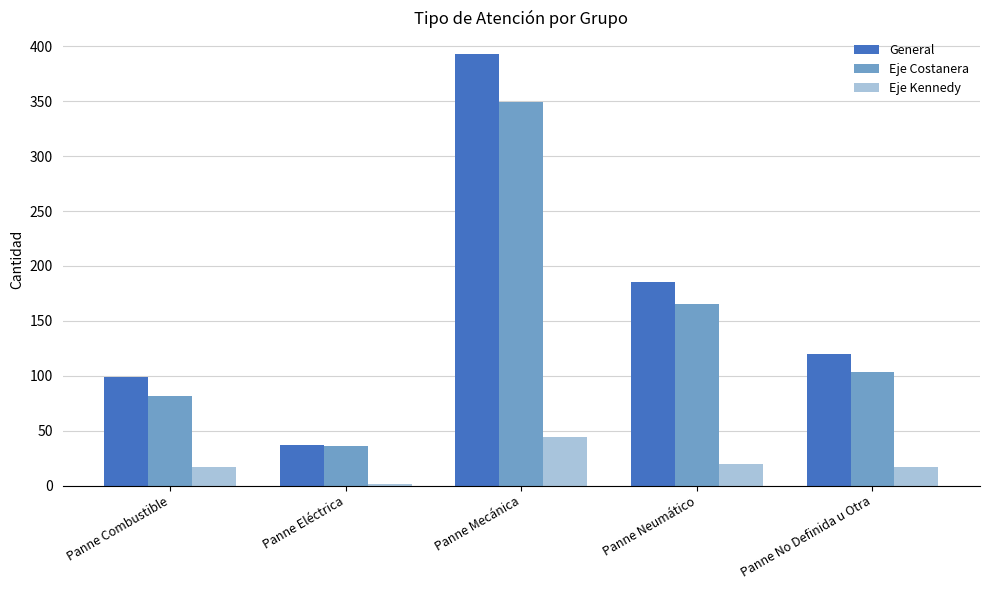

Are the bars grouped side by side (vs. stacked)?

Yes